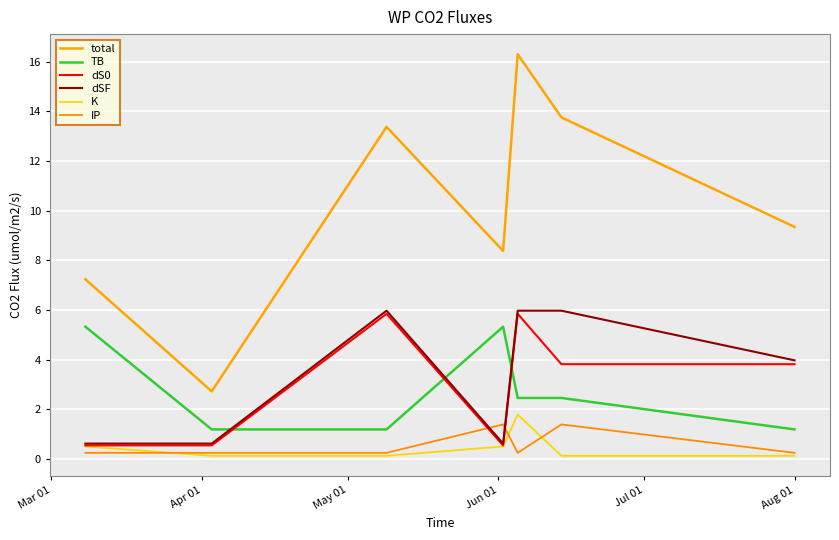

What are all the series names shown in the legend?

total, TB, dS0, dSF, K, IP